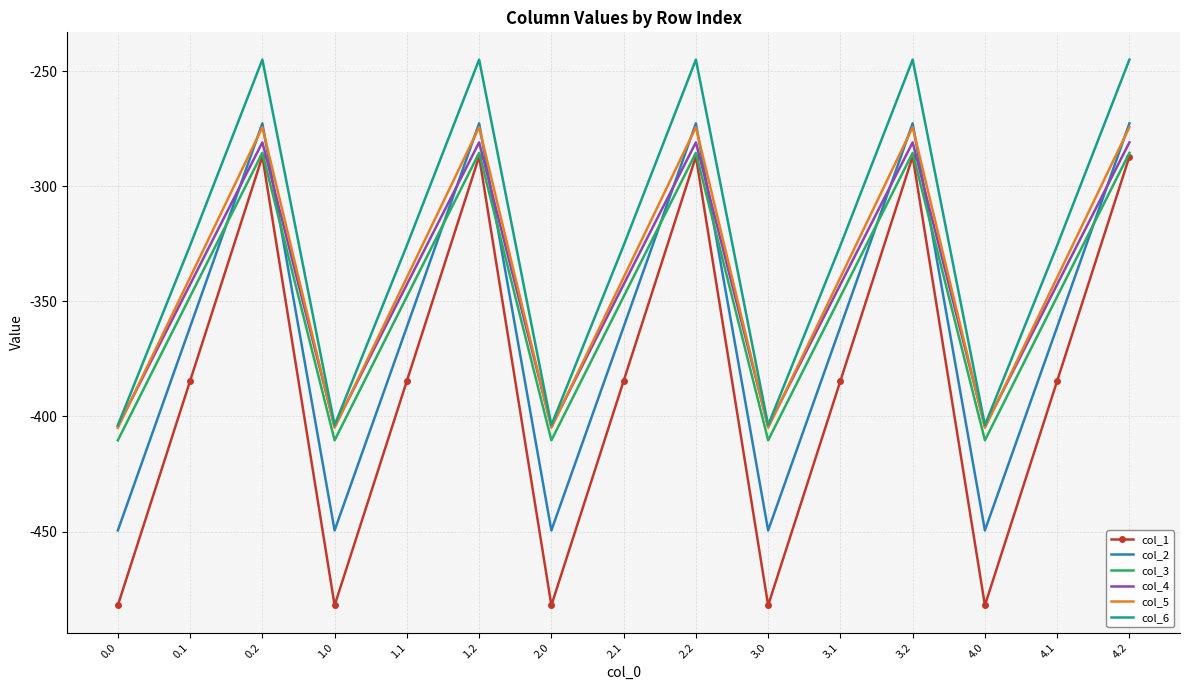

How many interior local peaks does the col_3 series have?

4